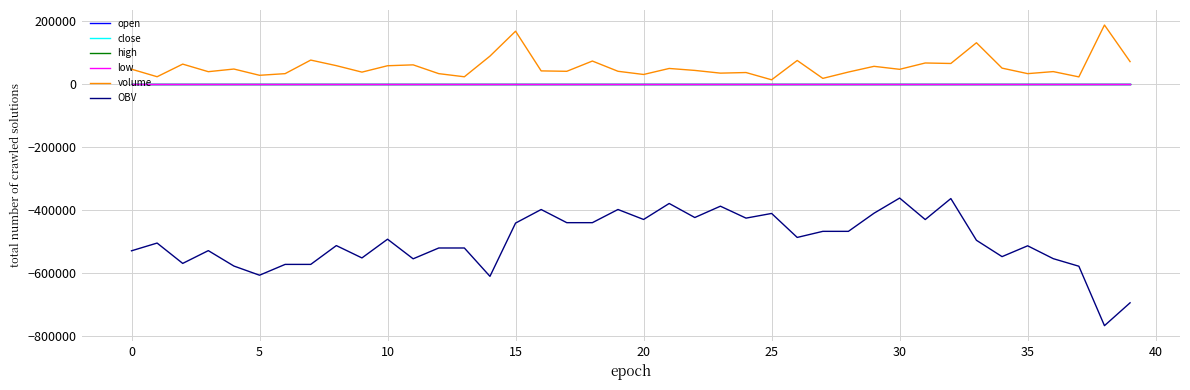

Which series has the largest total across all categories?

volume